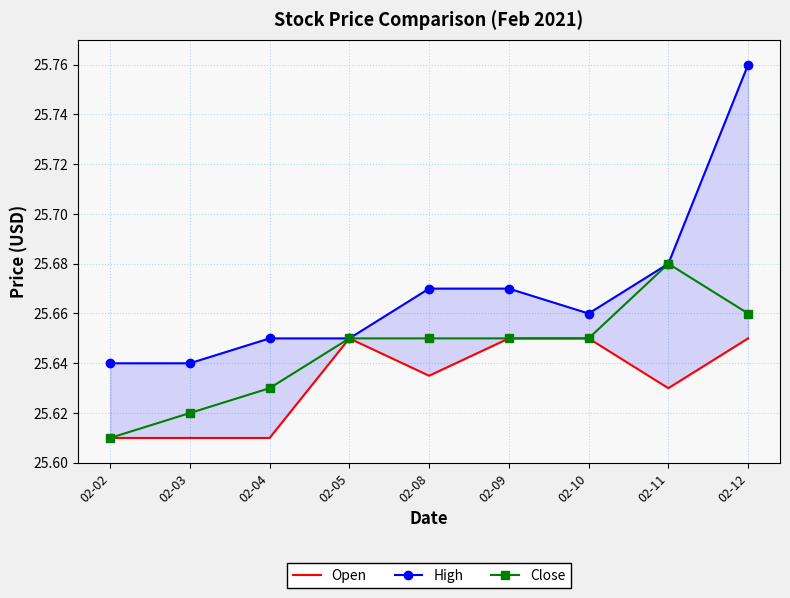

True or false: Open and High cross at least once.

False